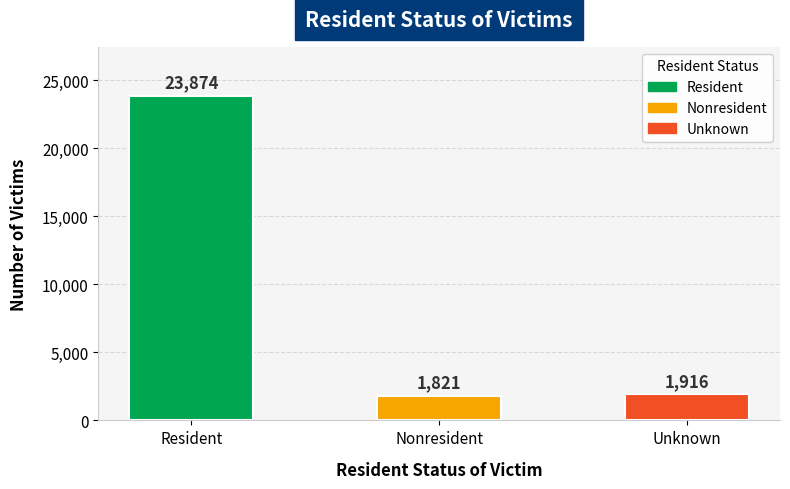

How many values are below 1916?

1